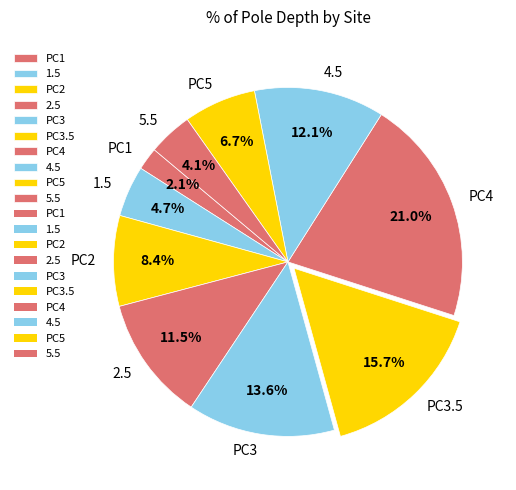

Rank the categories by value from lowest to highest.

PC1, 5.5, 1.5, PC5, PC2, 2.5, 4.5, PC3, PC3.5, PC4